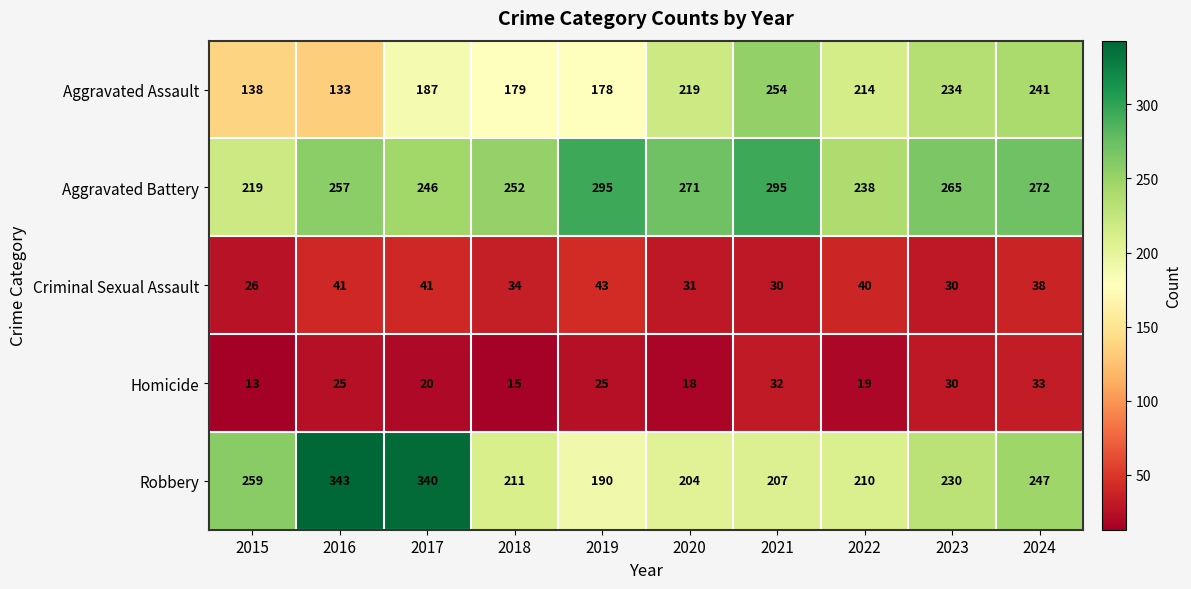

At which category does the chart reach its minimum across all series?

2015